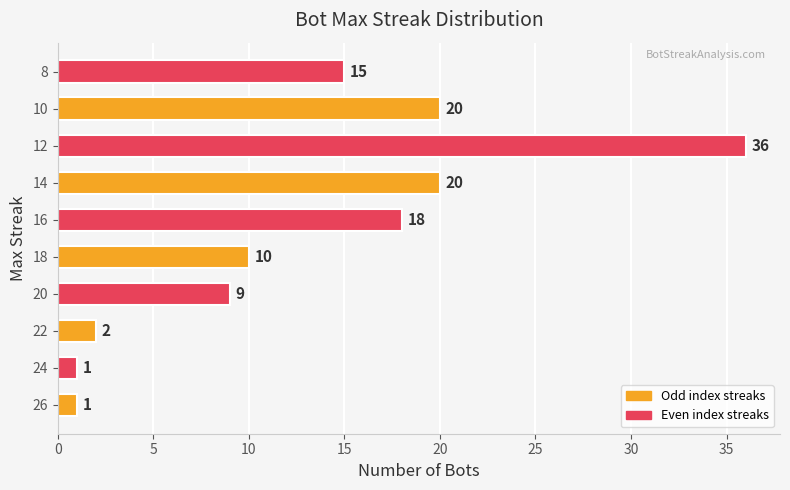

At which category does the chart reach its peak across all series?

12